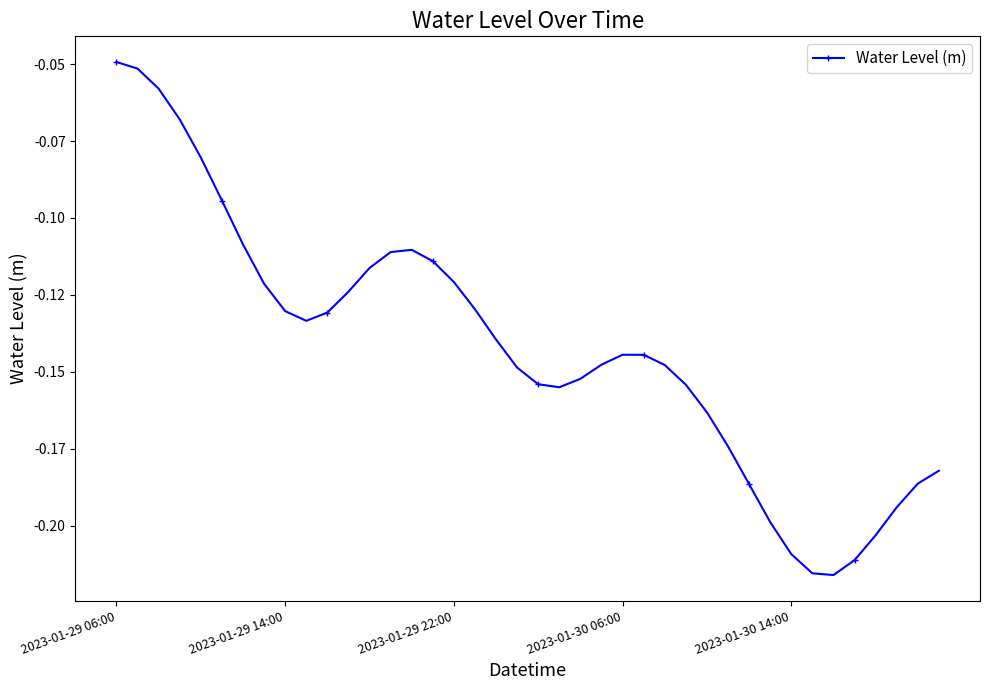

How many lines are shown in the chart?

1